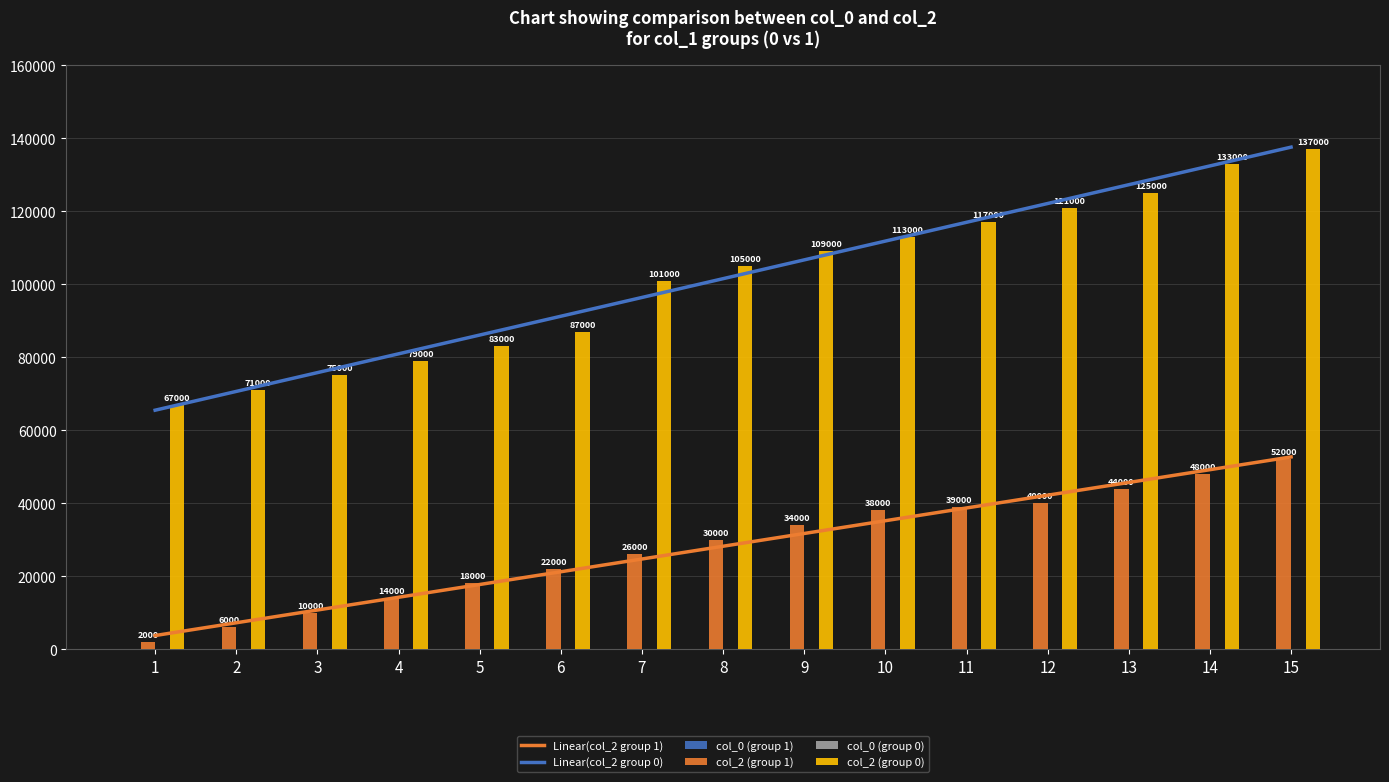

How many series are shown in this chart?

6